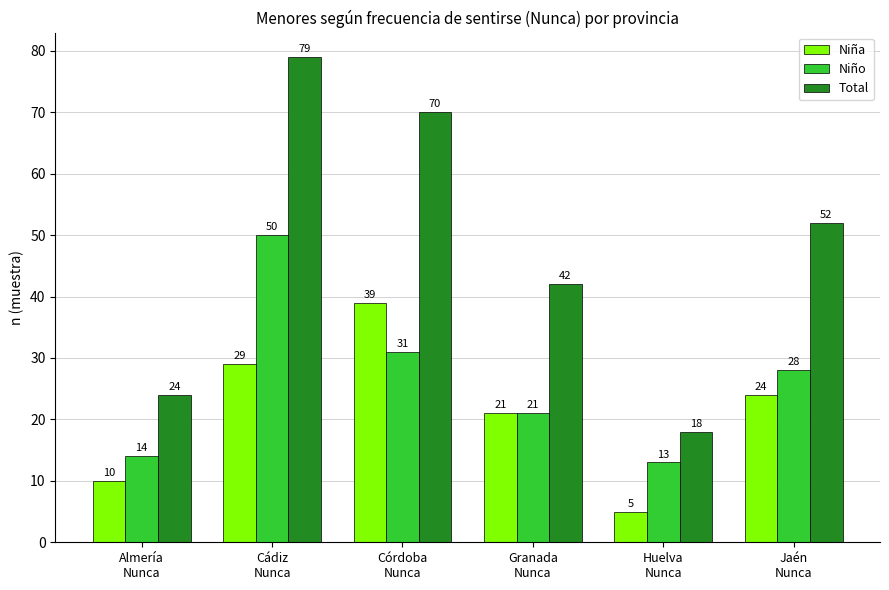

What is the value of the Niña bar at the 3rd from the left?

39